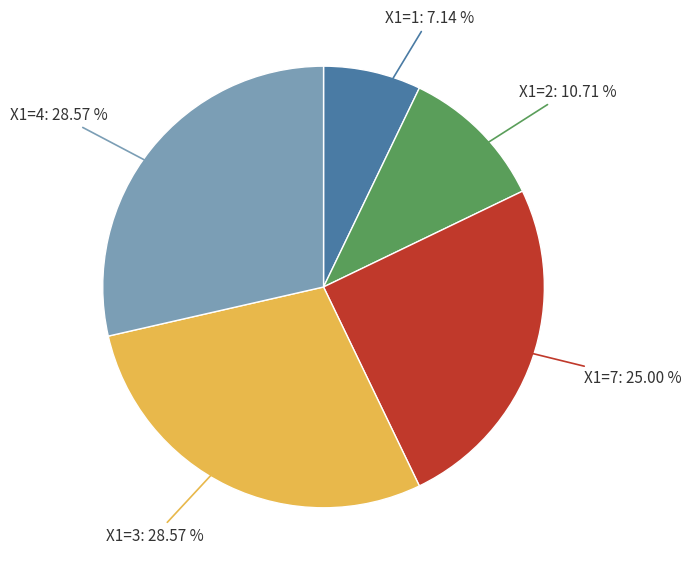

Is there any slice that represents more than half of the pie?

No